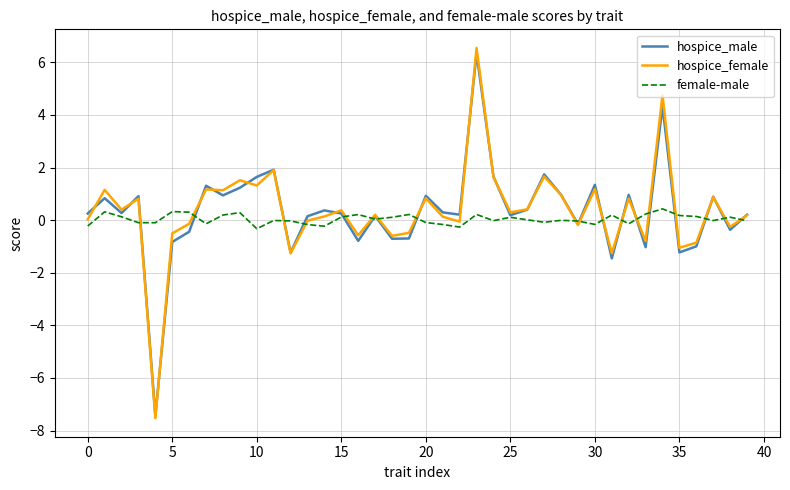

What is the minimum value for hospice_male?

-7.4